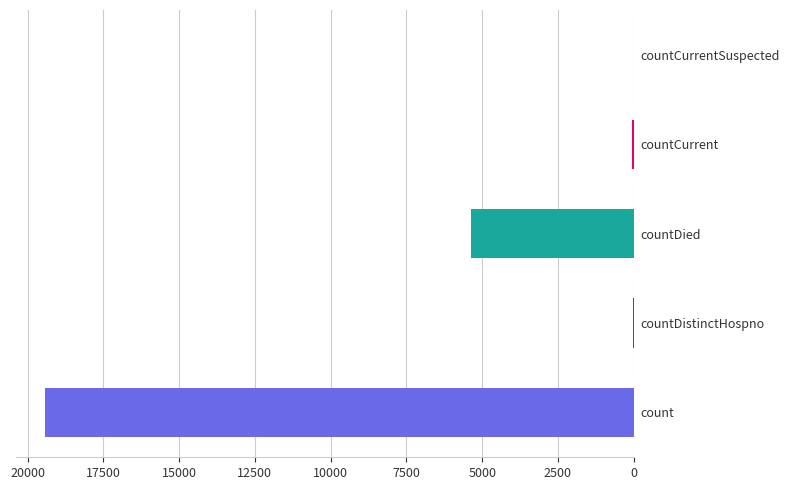

Which has a higher value, countCurrent or countDied?

countDied